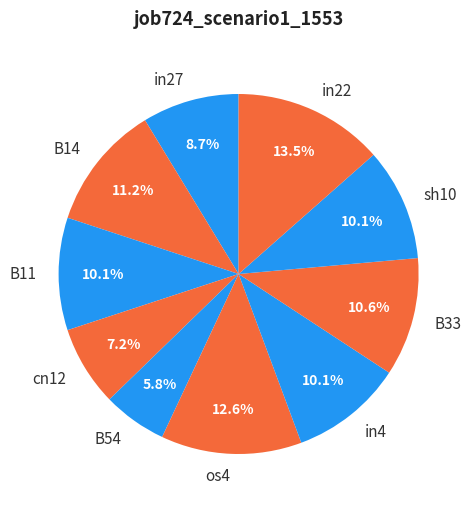

Which category has the smallest portion of the pie?

B54